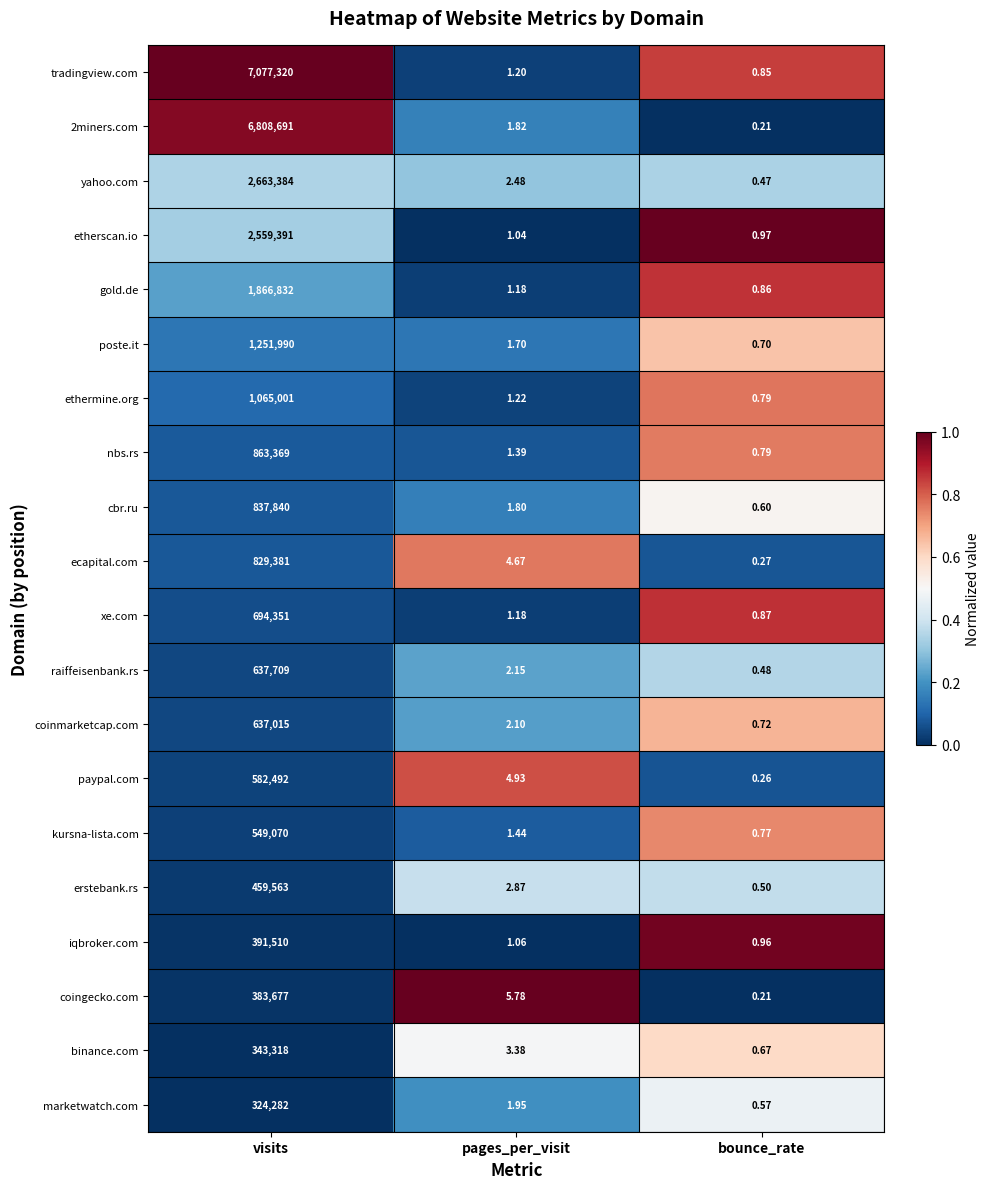

Which series has the widest spread of values?

tradingview.com